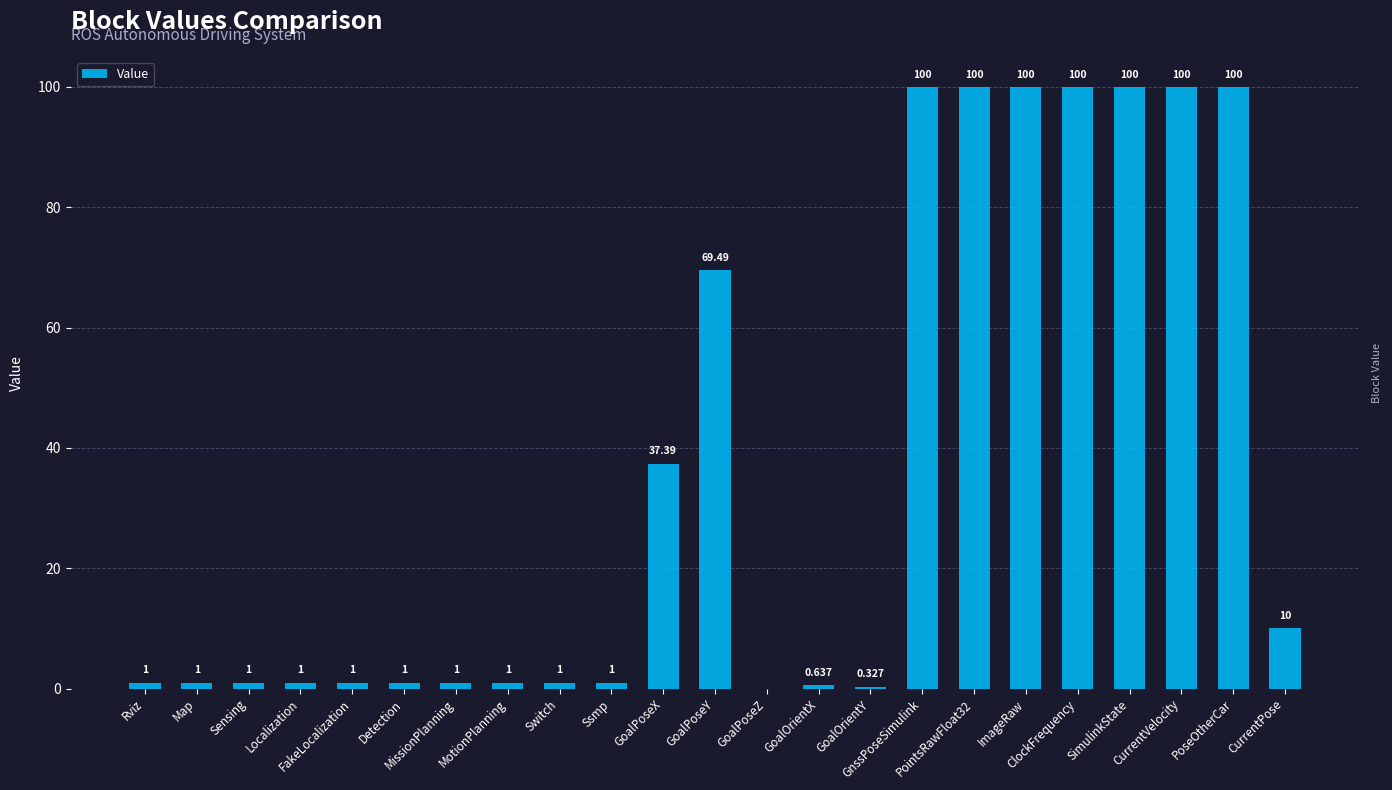

How many categories are shown in the chart?

23